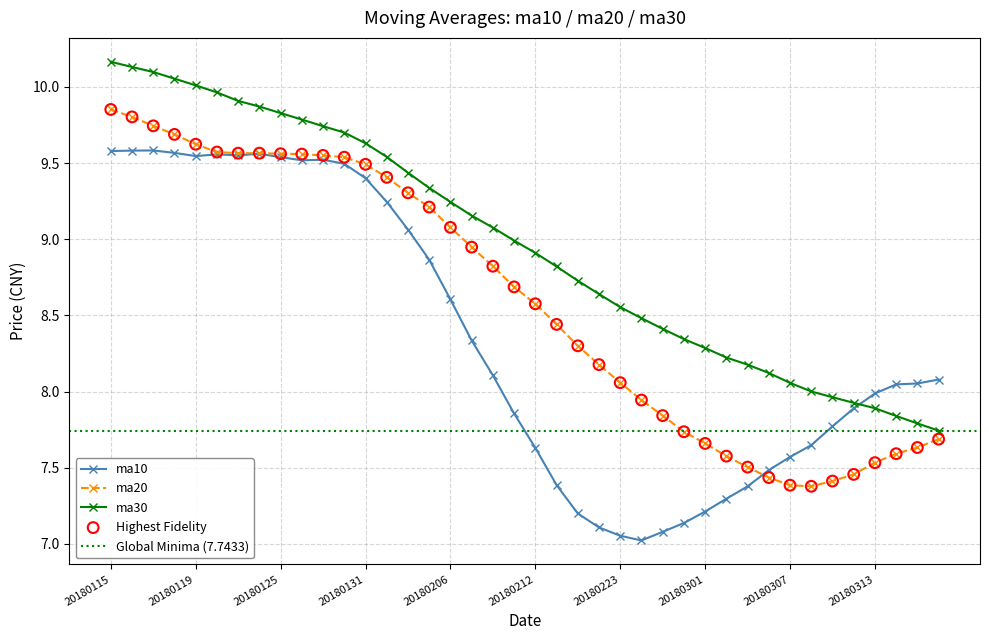

What are all the series names shown in the legend?

ma10, ma20, ma30